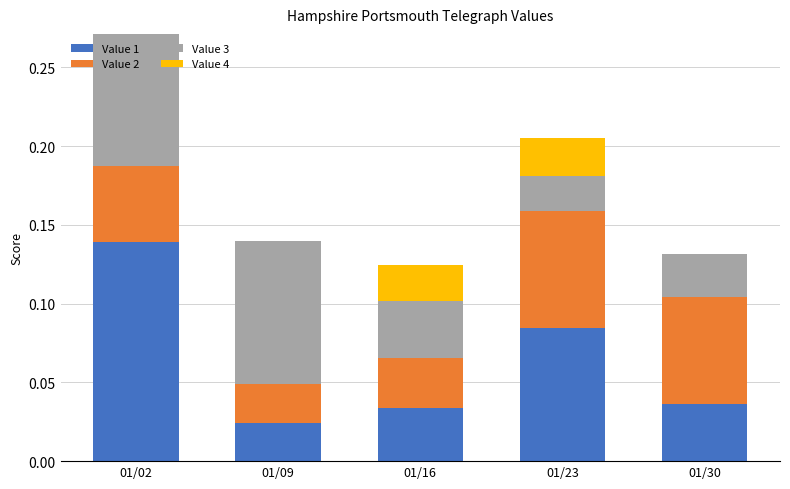

At which category is the sum across all series the highest?

01/02